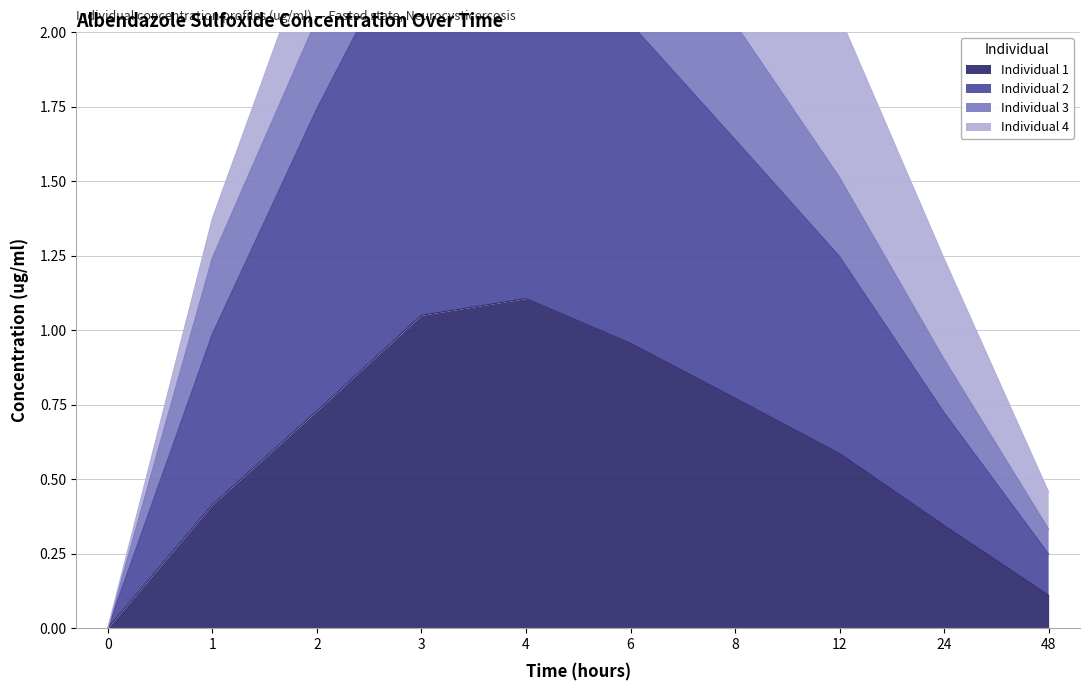

What is the difference between the Individual 2 values at 2 and 0?

1.7